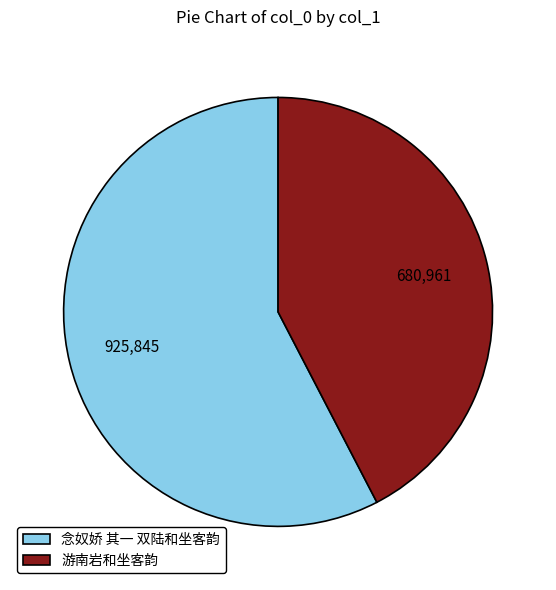

How many segments does this pie chart have?

2